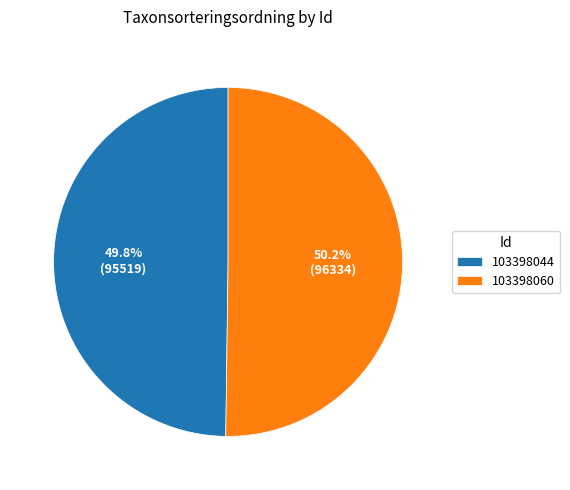

What portion of the pie excludes 103398060?

49.8%